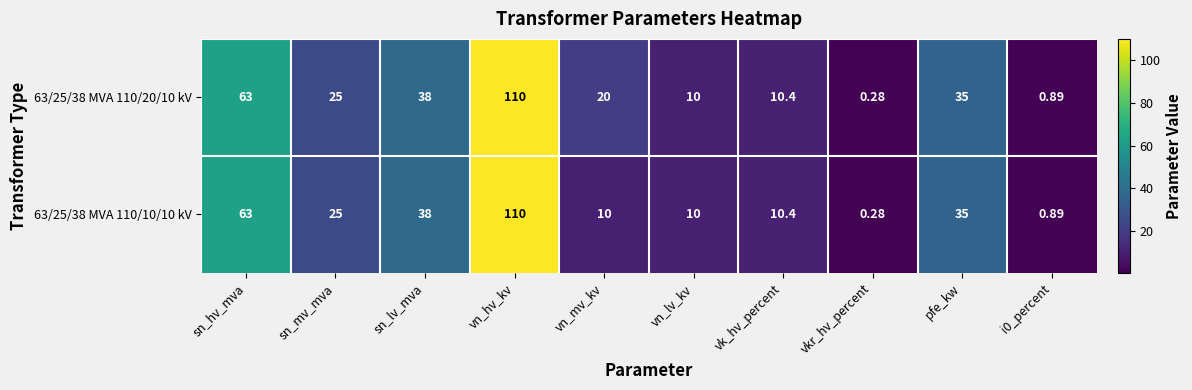

At which category is the sum across all series the highest?

vn_hv_kv